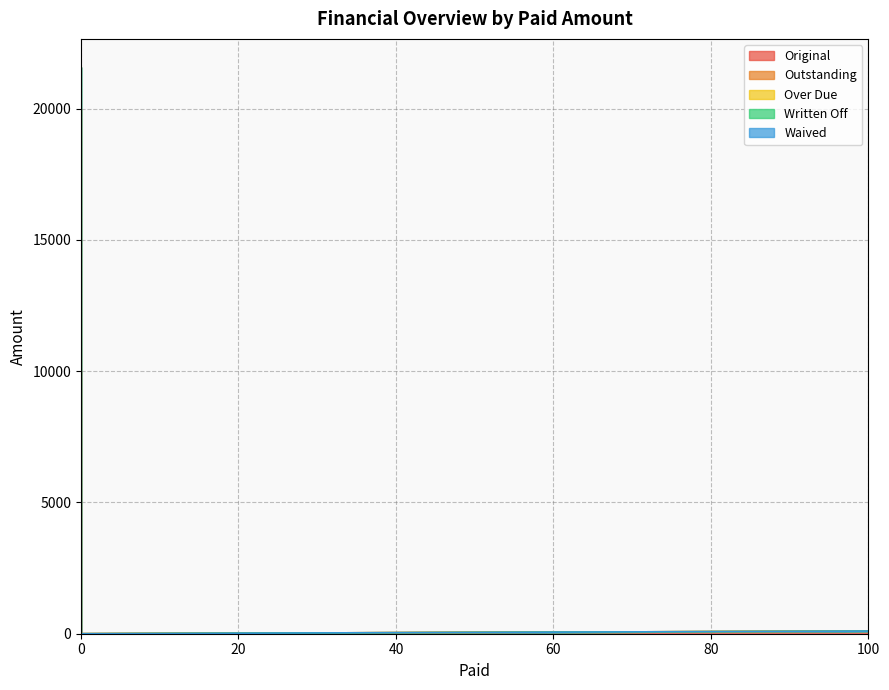

Is it true that Outstanding equals 2195.8 at 0?

False